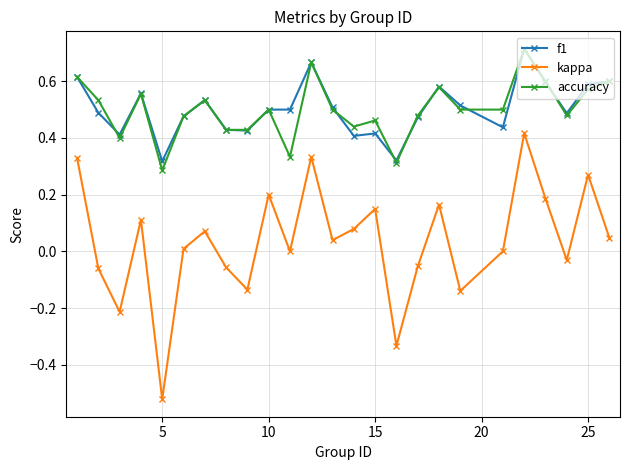

Which series has the widest spread of values?

kappa